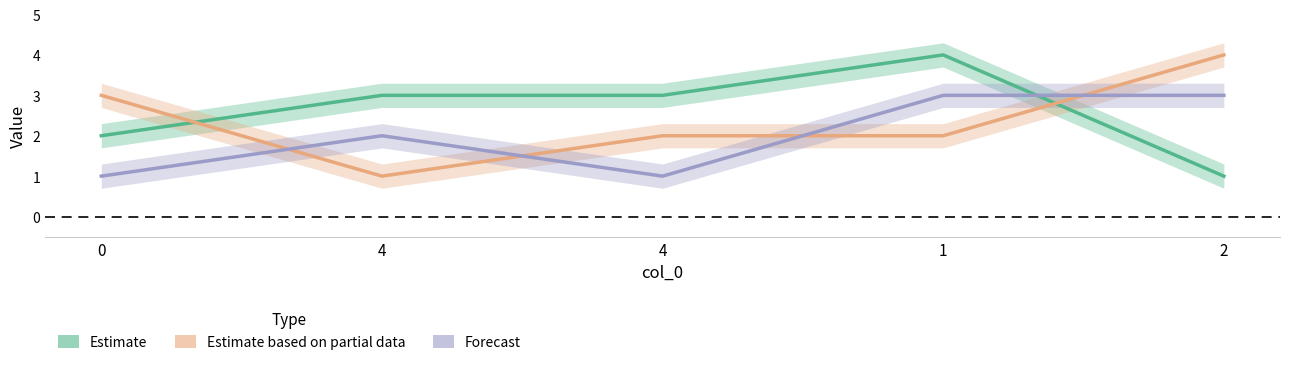

Is it true that Estimate equals 4 at 1?

True